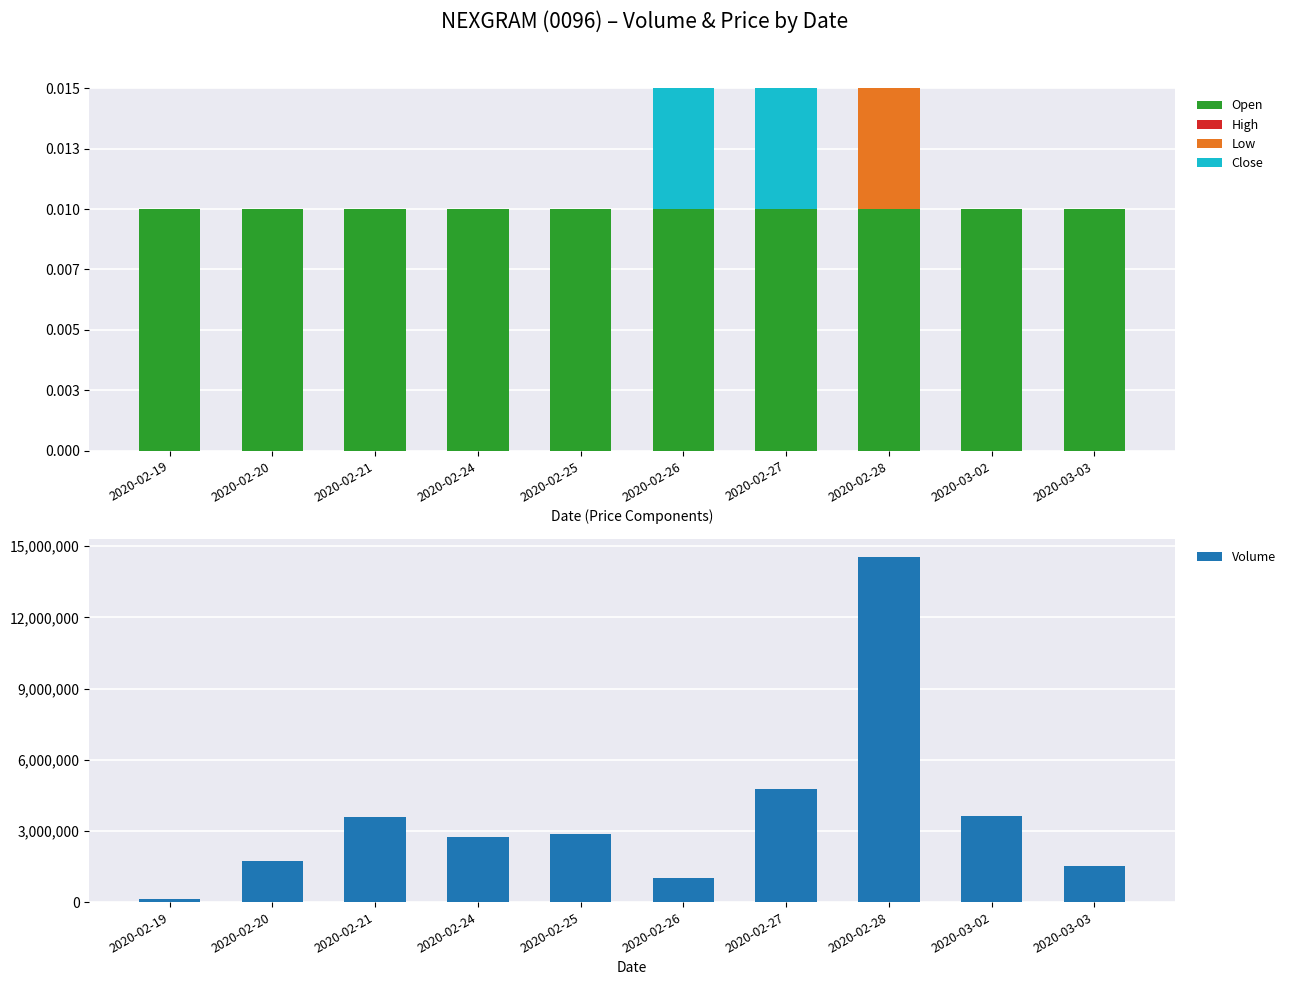

How many bars are there in total?

50